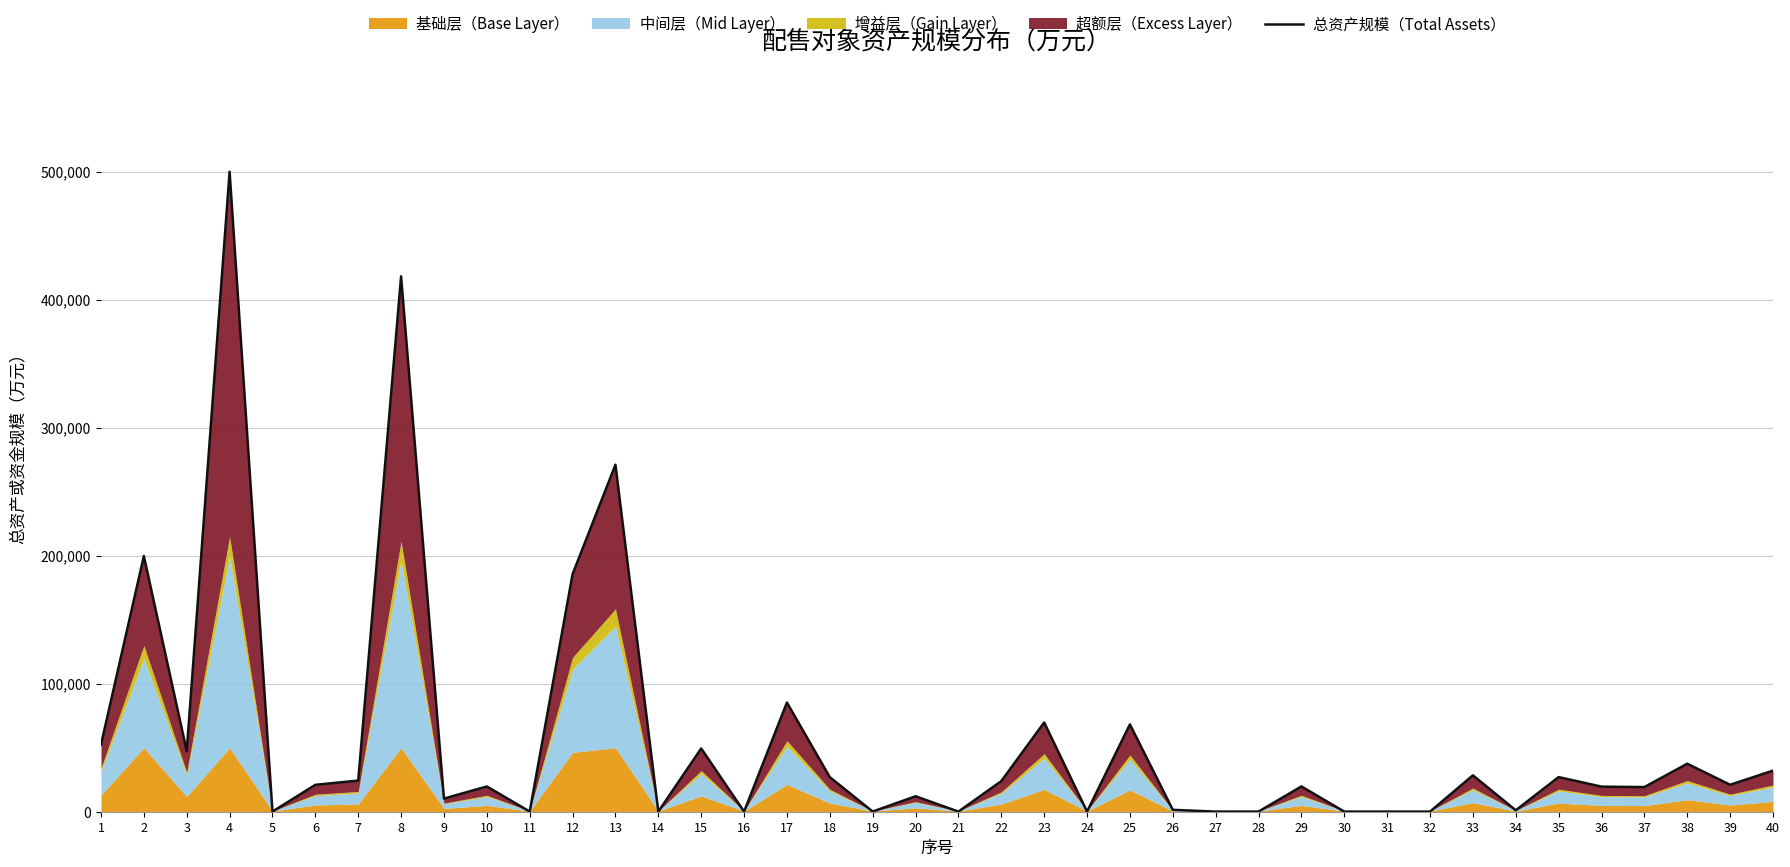

How many data points are above 21027?

19